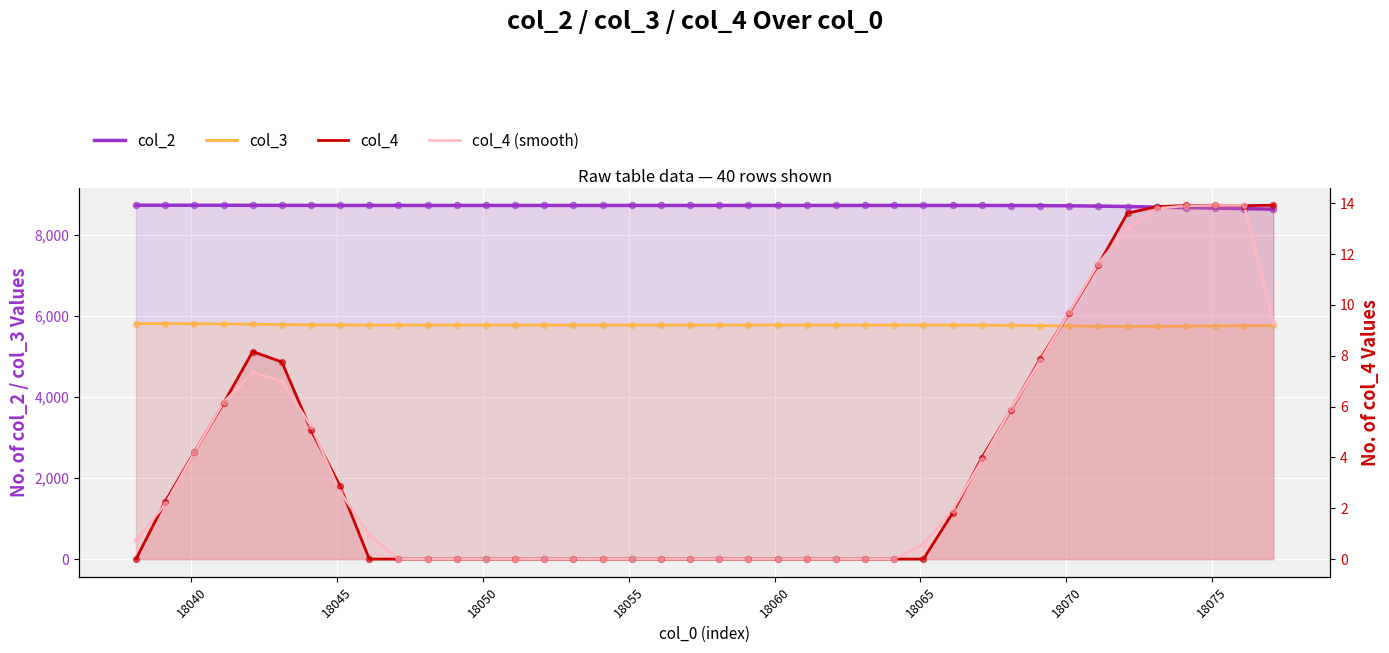

Which series has the largest total across all categories?

col_2